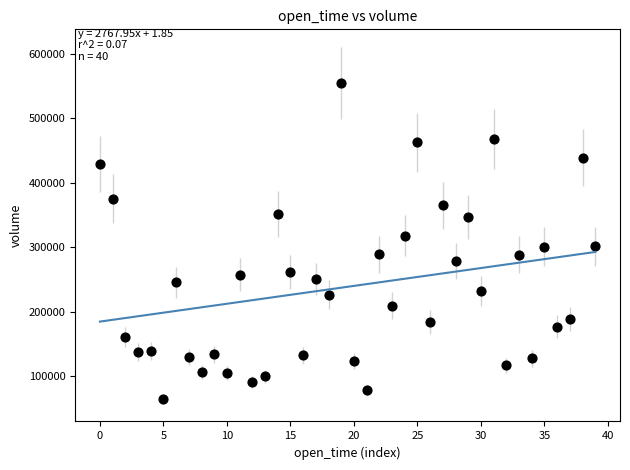

What is the range of Y values (max minus min)?

490746